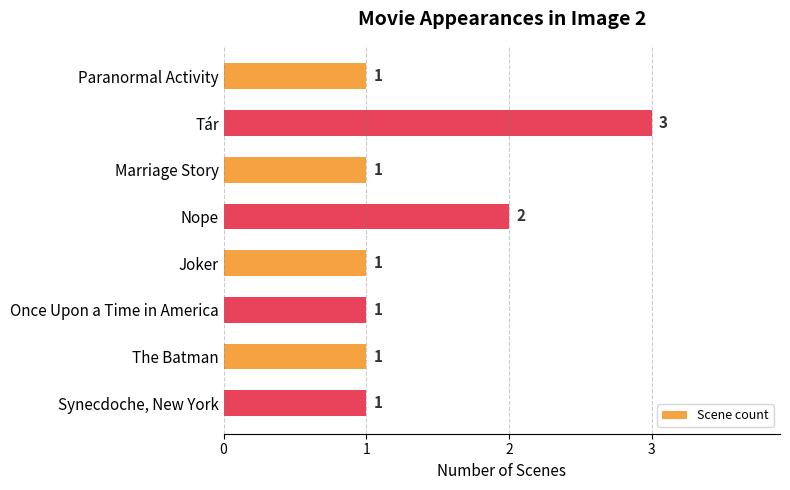

Reading top to bottom, extract all data points from this chart.

1	3	1	2	1	1	1	1